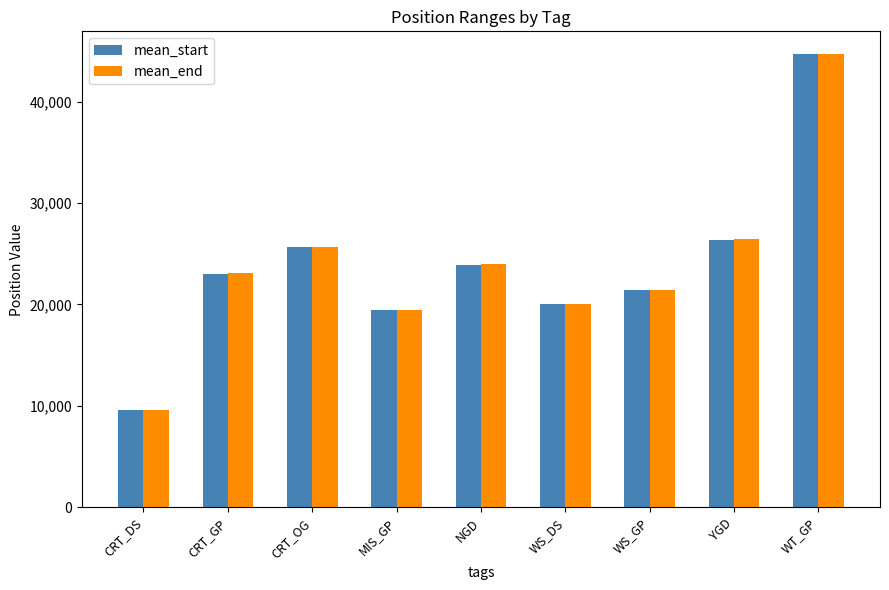

True or false: mean_end has a value of 21475.0 at WS_GP.

True